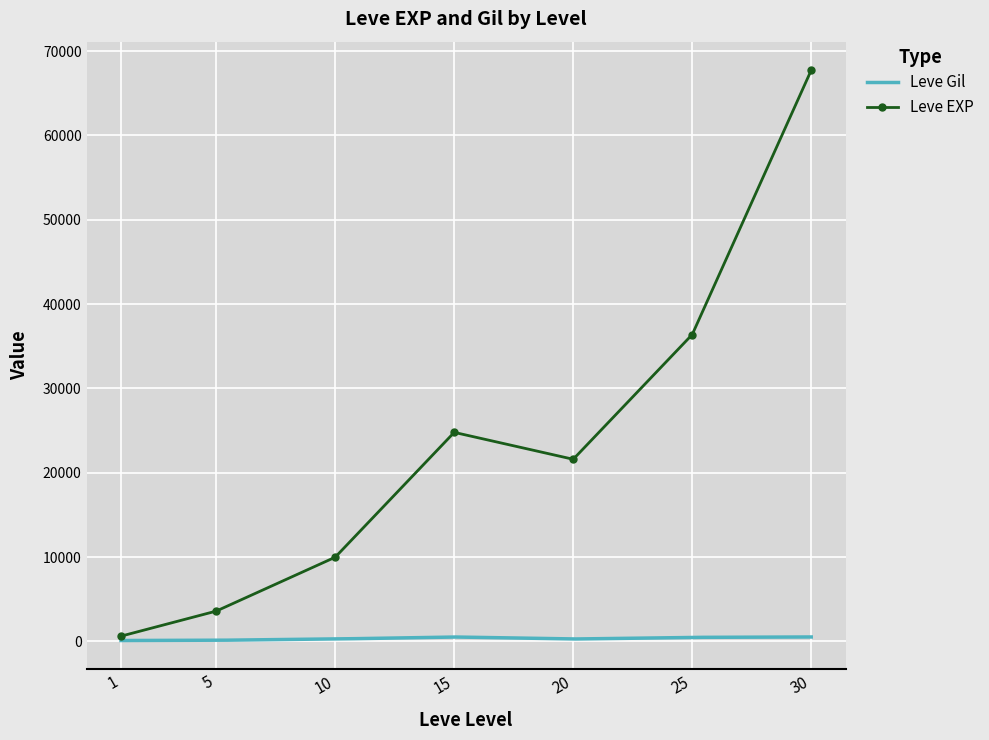

Between 5 and 25, which is larger?

25